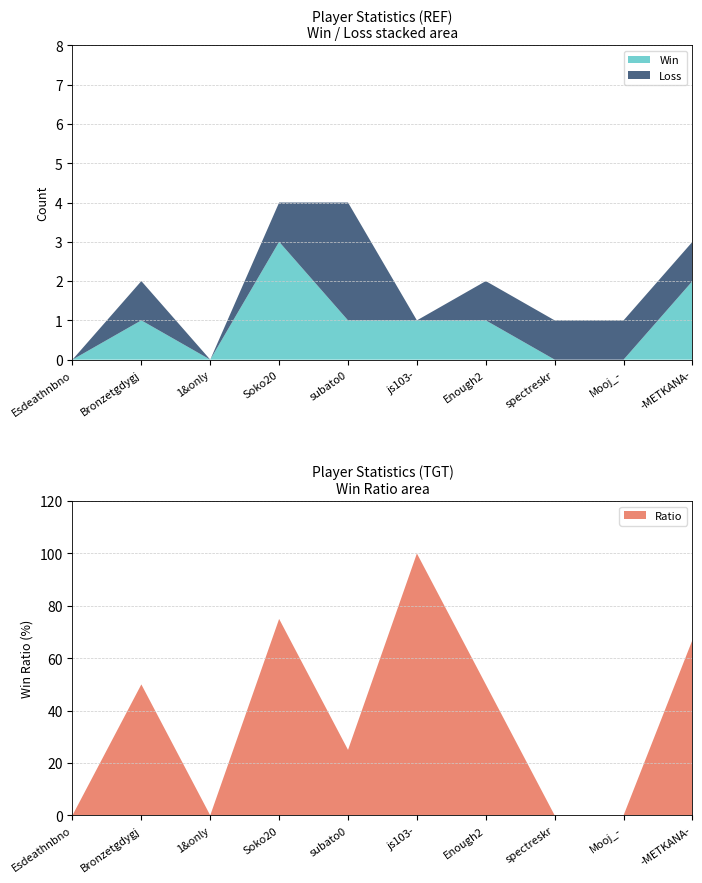

Reading left to right, transcribe all the data shown in this chart.

Win: Esdeathnbno=0	Bronzetgdygj=1	1&only=0	Soko20=3	subato0=1	js103-=1	Enough2=1	spectreskr=0	Mooj_-=0	-METKANA-=2
Loss: Esdeathnbno=0	Bronzetgdygj=1	1&only=0	Soko20=1	subato0=3	js103-=0	Enough2=1	spectreskr=1	Mooj_-=1	-METKANA-=1
Ratio: Esdeathnbno=0	Bronzetgdygj=50	1&only=0	Soko20=75	subato0=25	js103-=100	Enough2=50	spectreskr=0	Mooj_-=0	-METKANA-=67